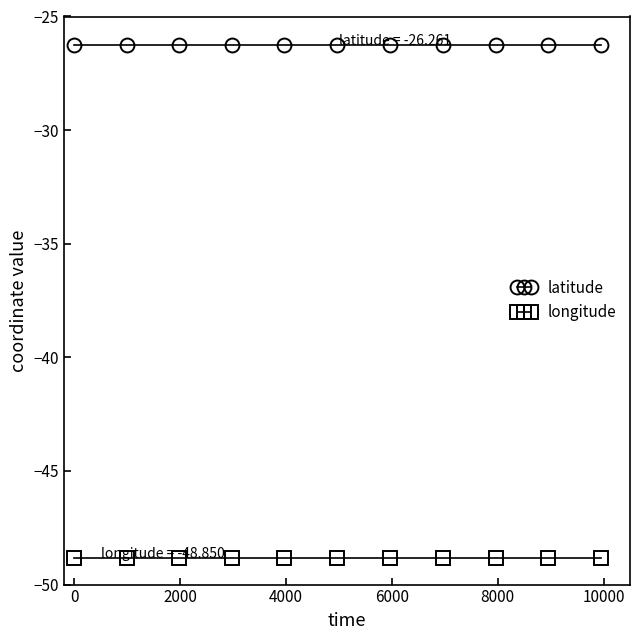

What is the value of the latitude point at the 5th from the left?

-26.3